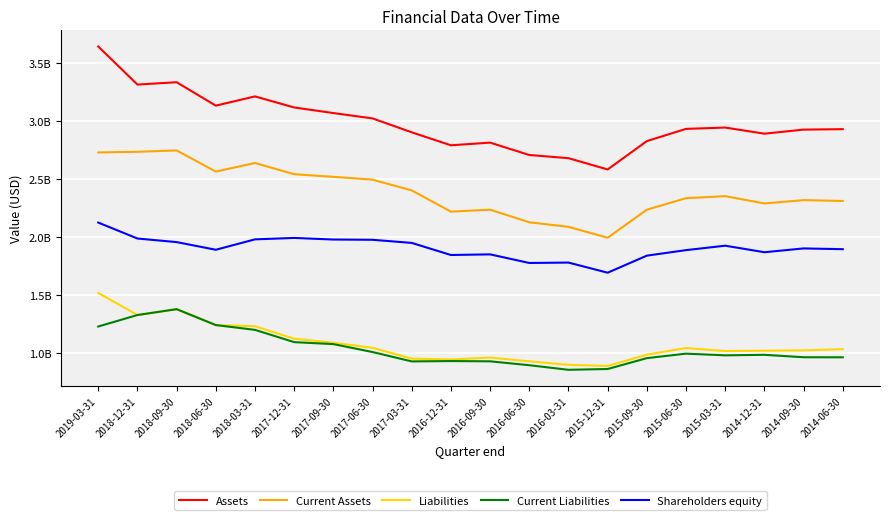

Which series has the largest total across all categories?

Assets